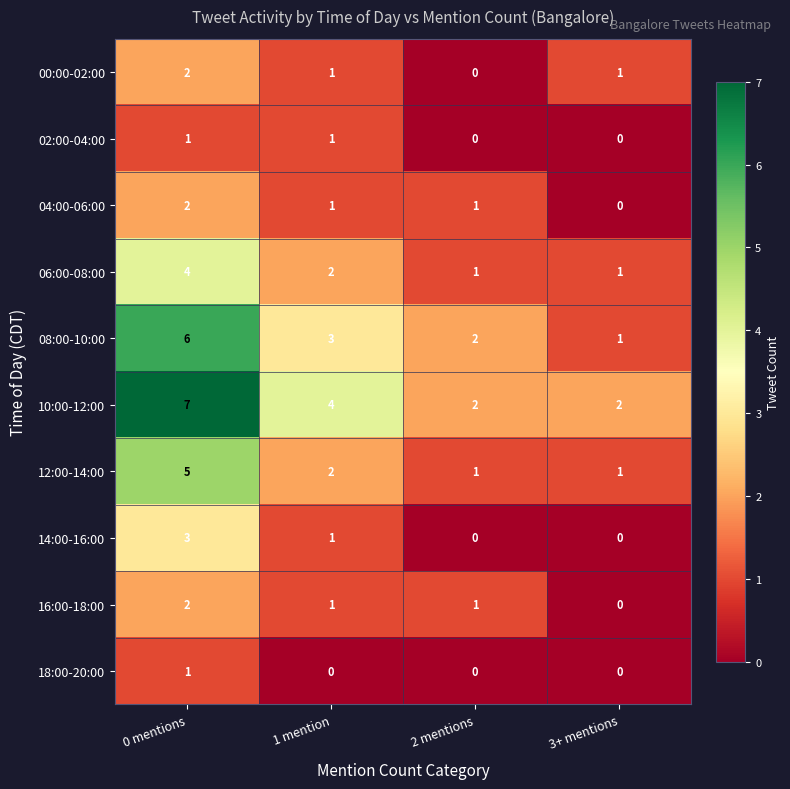

How many categories are shown in the chart?

4